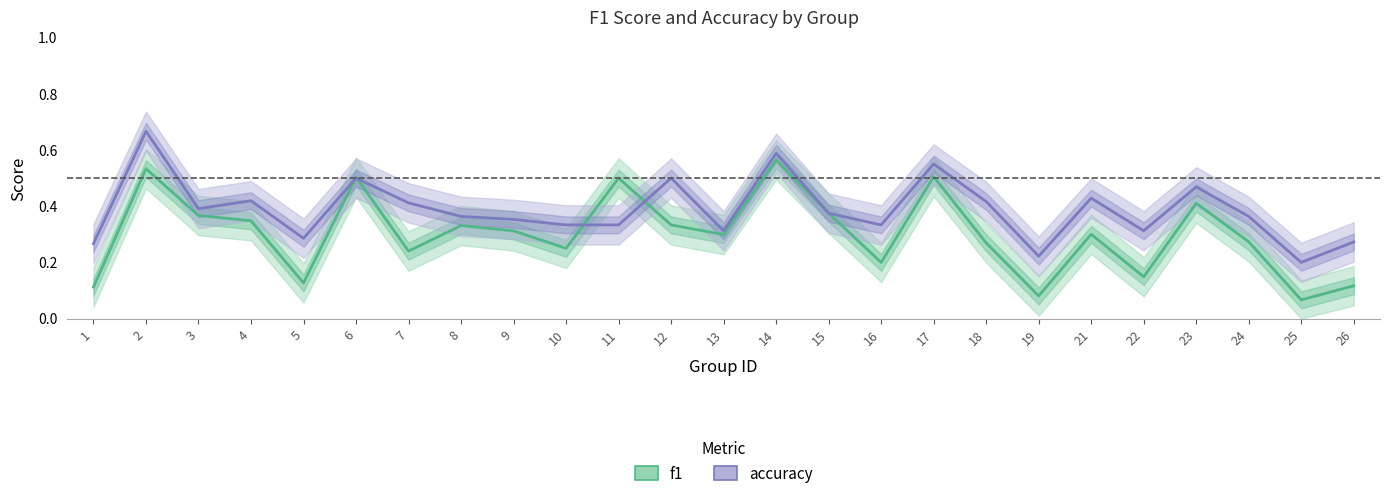

Is this an area chart (filled region under the line)?

No